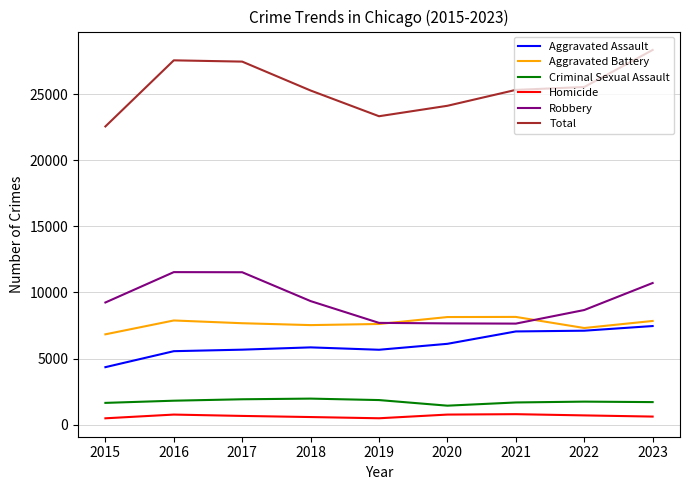

Is it true that Robbery equals 10837 at 2021?

False